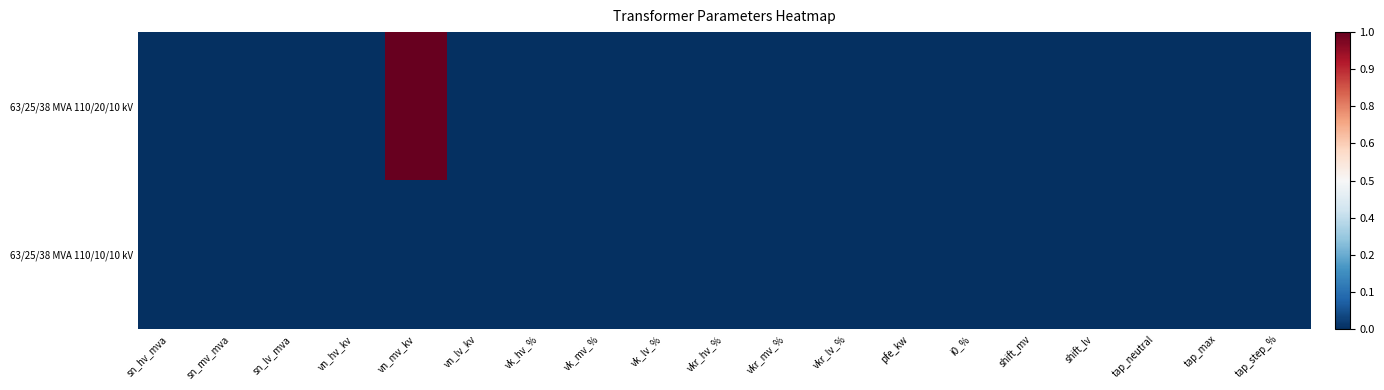

At how many categories does at least one series exceed 0?

1